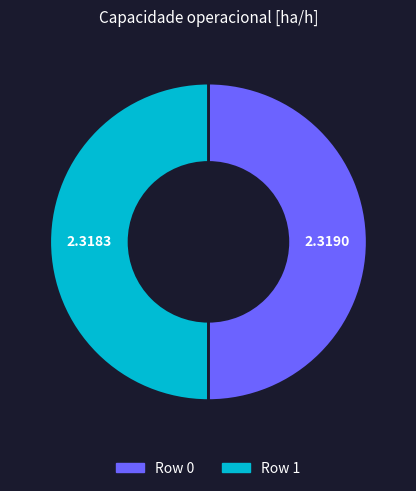

What is the ratio of the value at Row 0 to the value at Row 1?

1.0